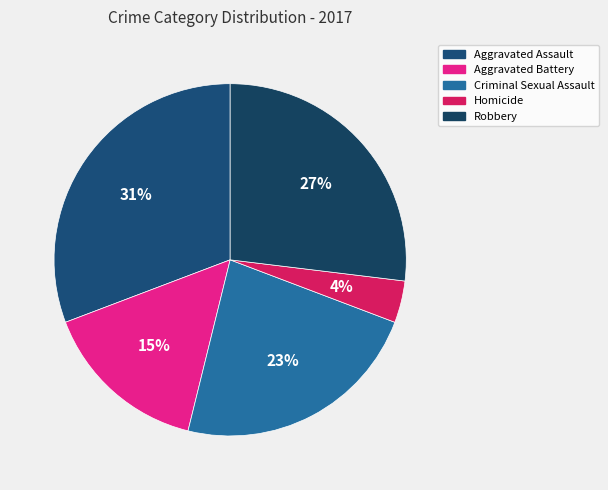

To the nearest percent, what percentage of the pie is Homicide?

4%